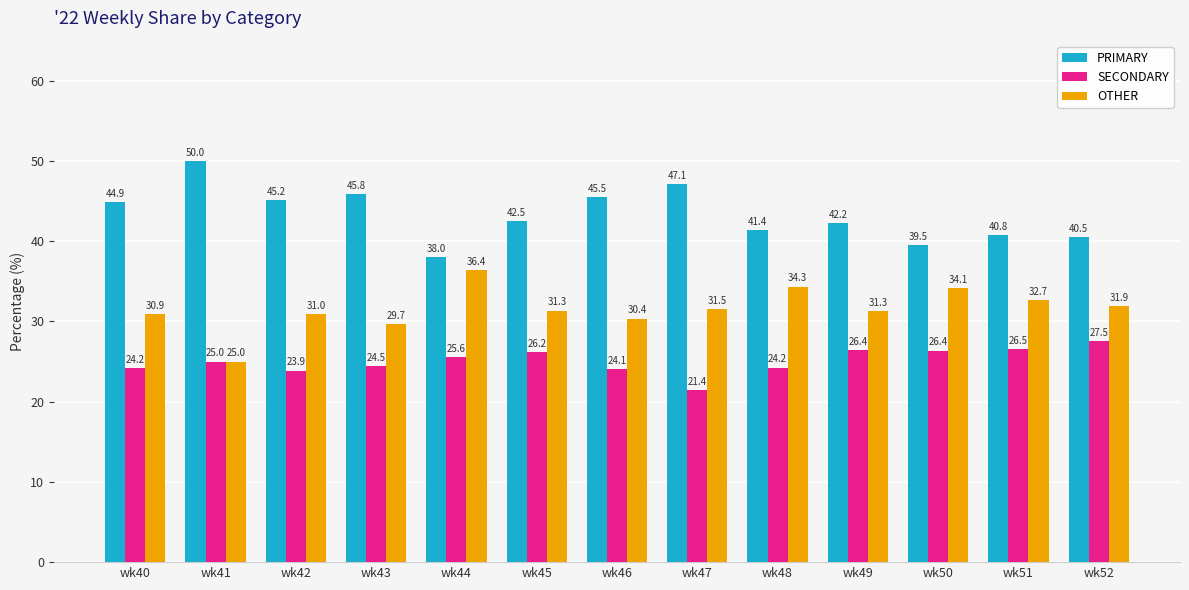

Reading right to left, what are all the values shown in this chart?

PRIMARY: wk52=40.5	wk51=40.8	wk50=39.5	wk49=42.2	wk48=41.4	wk47=47.1	wk46=45.5	wk45=42.5	wk44=38.0	wk43=45.8	wk42=45.2	wk41=50.0	wk40=44.9
SECONDARY: wk52=27.5	wk51=26.5	wk50=26.4	wk49=26.4	wk48=24.2	wk47=21.4	wk46=24.1	wk45=26.2	wk44=25.6	wk43=24.5	wk42=23.9	wk41=25.0	wk40=24.2
OTHER: wk52=31.9	wk51=32.7	wk50=34.1	wk49=31.3	wk48=34.3	wk47=31.5	wk46=30.4	wk45=31.3	wk44=36.4	wk43=29.7	wk42=31.0	wk41=25.0	wk40=30.9